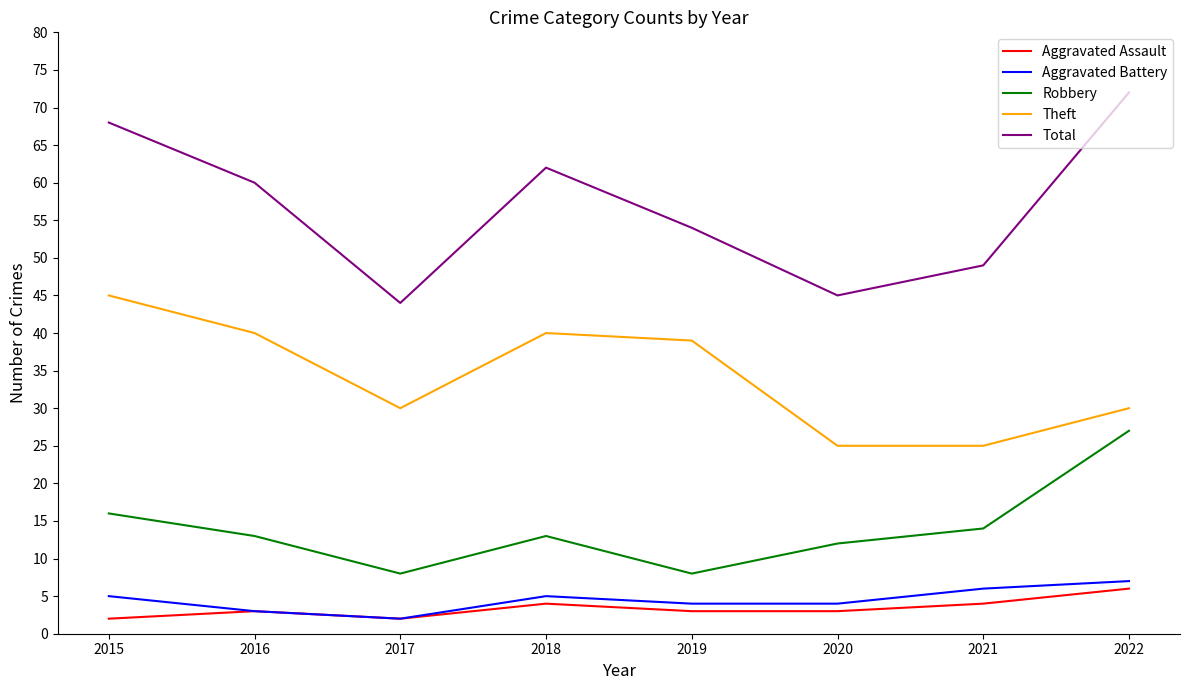

Rank the series at 2018 from lowest to highest value.

Aggravated Assault, Aggravated Battery, Robbery, Theft, Total